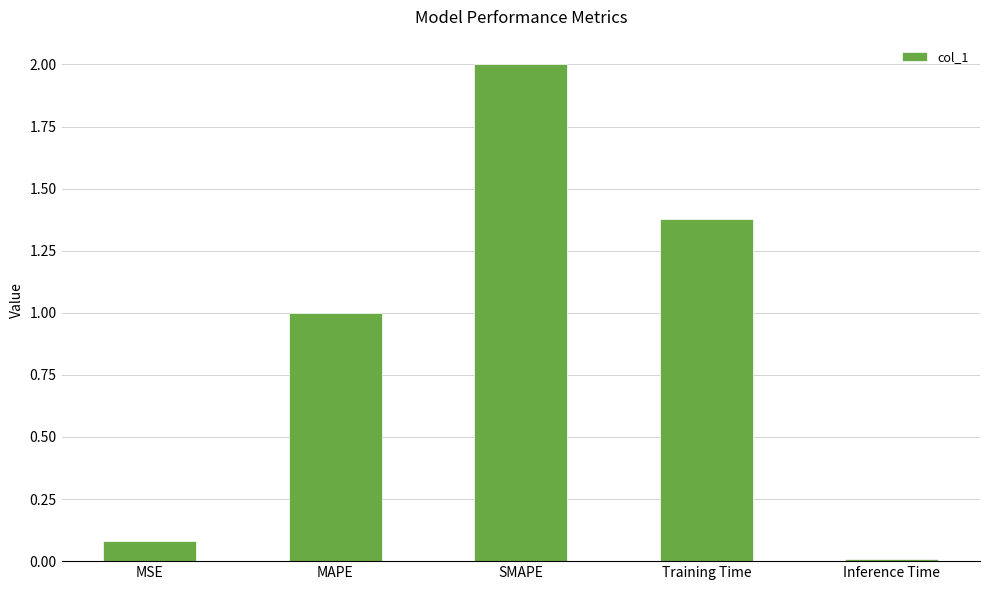

What position from the right is SMAPE?

3